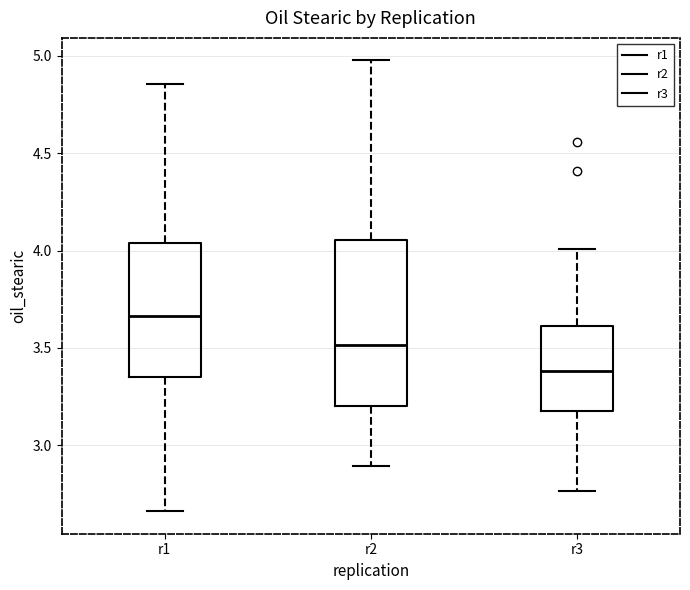

Reading left to right, read every box against the y-axis: the position of its median line, the range the box covers, and the ends of its whiskers. The values are not printed on the chart, so give them approximately, as read against the axis.

r1: median 3.65, box 3.35 to 4.05, whiskers 2.65 to 4.85
r2: median 3.50, box 3.20 to 4.05, whiskers 2.90 to 5.00
r3: median 3.40, box 3.20 to 3.60, whiskers 2.75 to 4.00